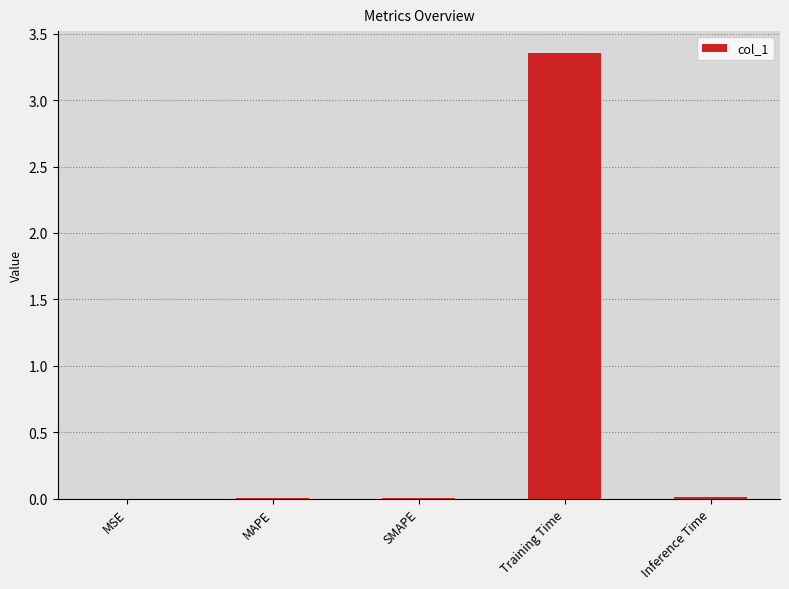

Is it true that the value at MAPE is 0.0?

True